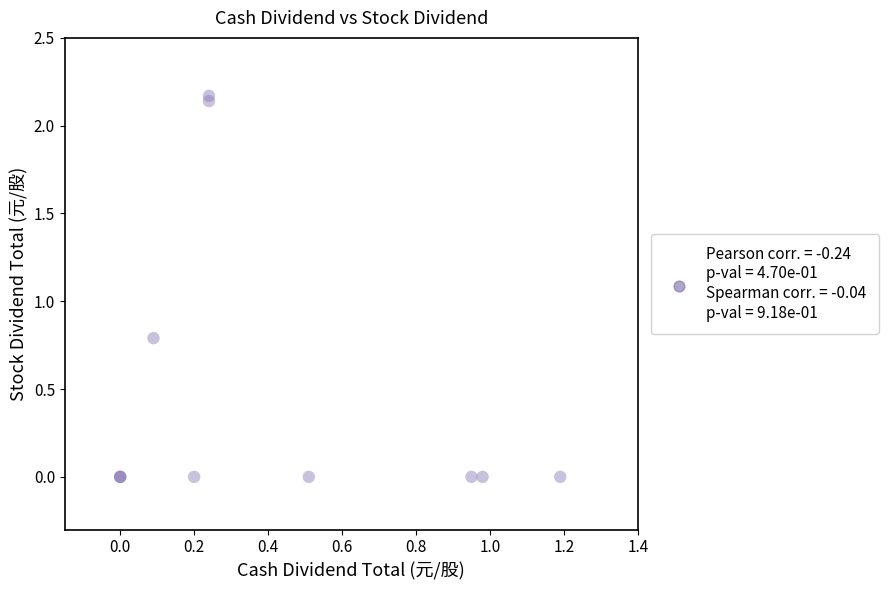

What Y value in the scatter plot is closest to 1?

0.8